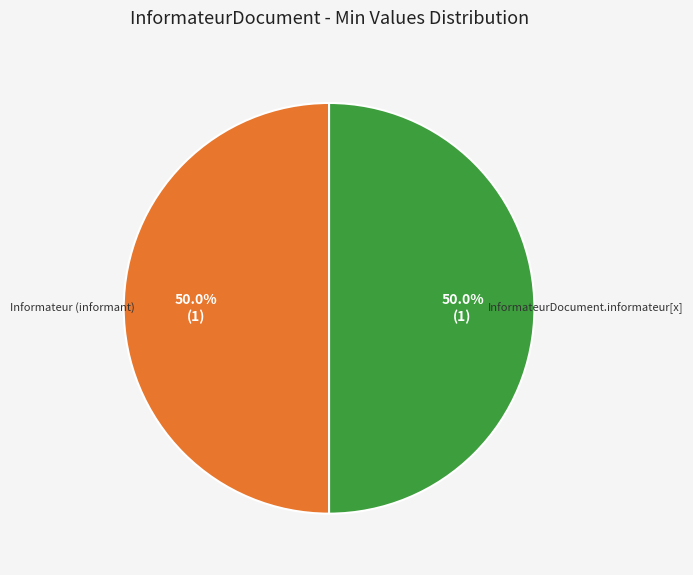

Approximately how many times larger is the value at Informateur (informant) compared to InformateurDocument.informateur[x]?

1.0